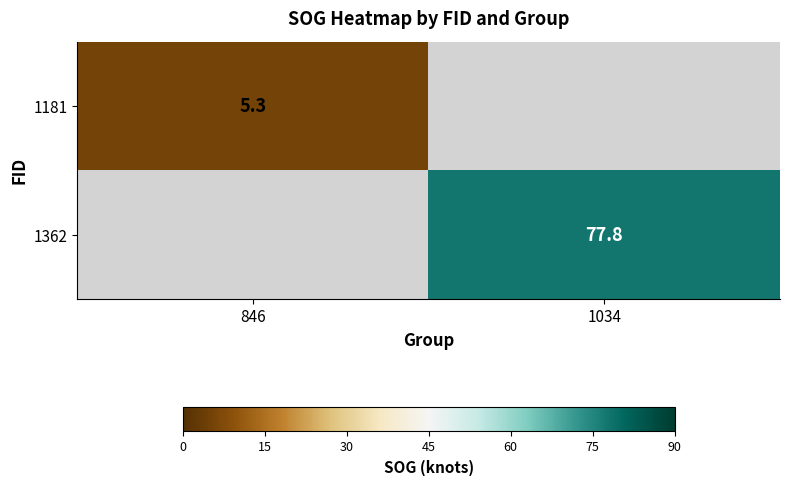

Which has a higher value, 846 or 1034?

1034